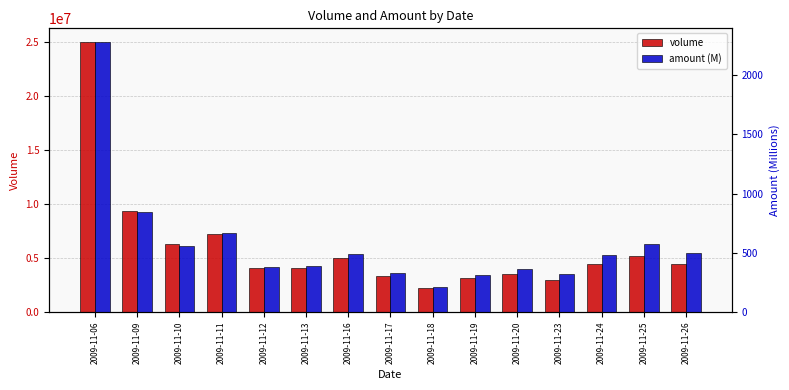

What is the difference between the second highest and minimum values in the amount (M) series?

632.7